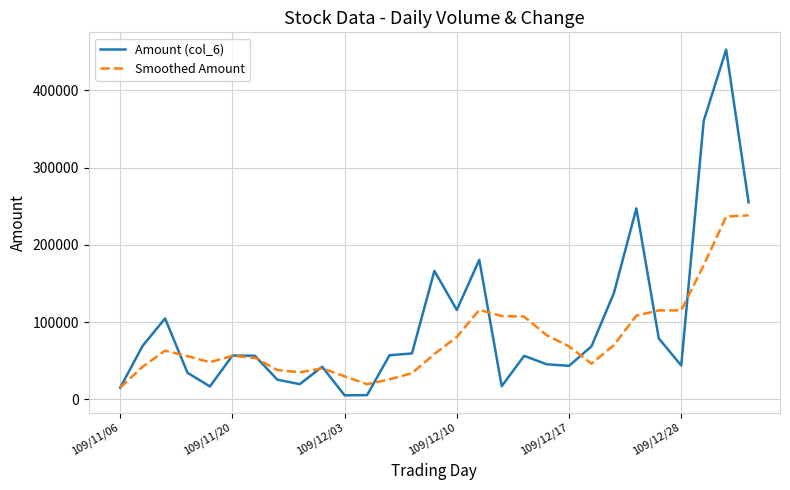

What are all the series names shown in the legend?

Amount (col_6), Smoothed Amount